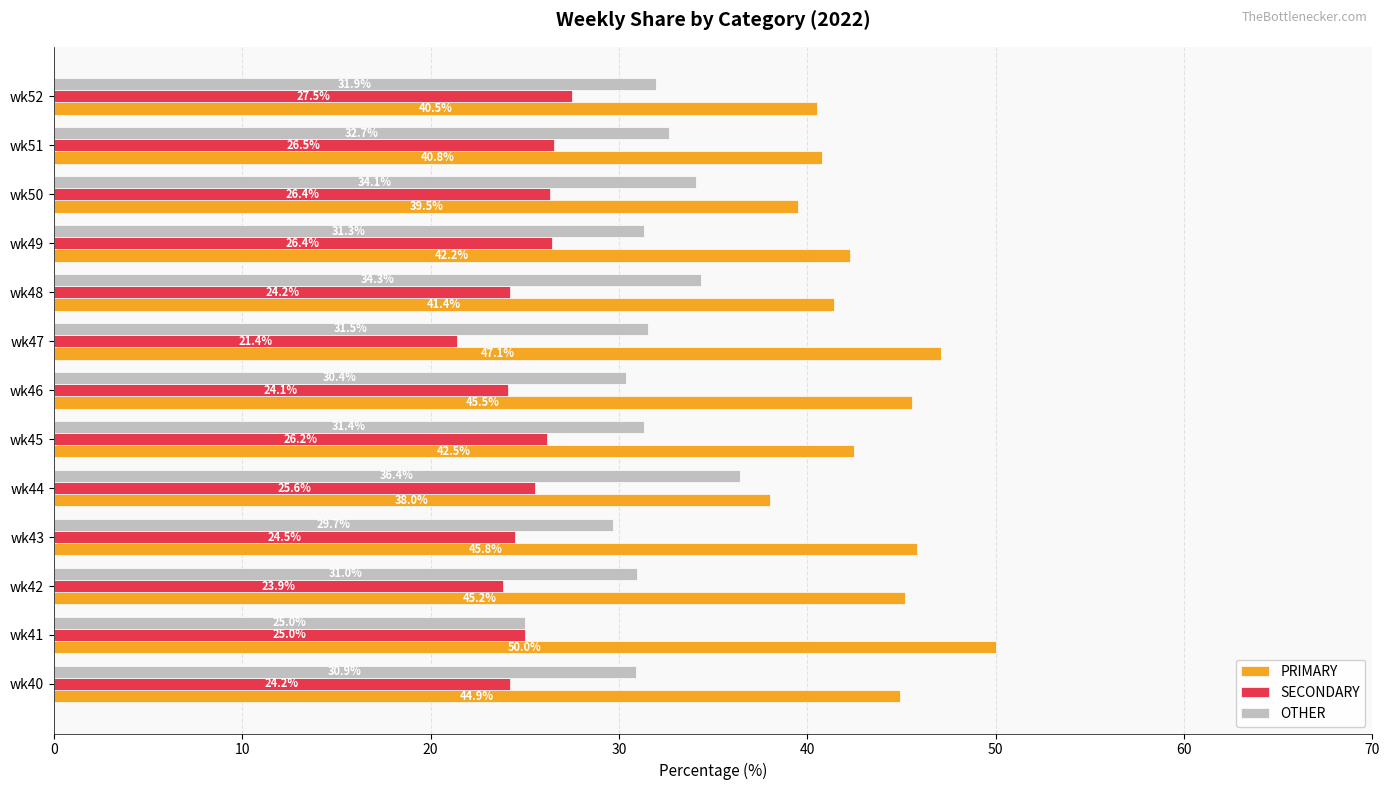

What is the approximate value of OTHER at wk46?

30.4